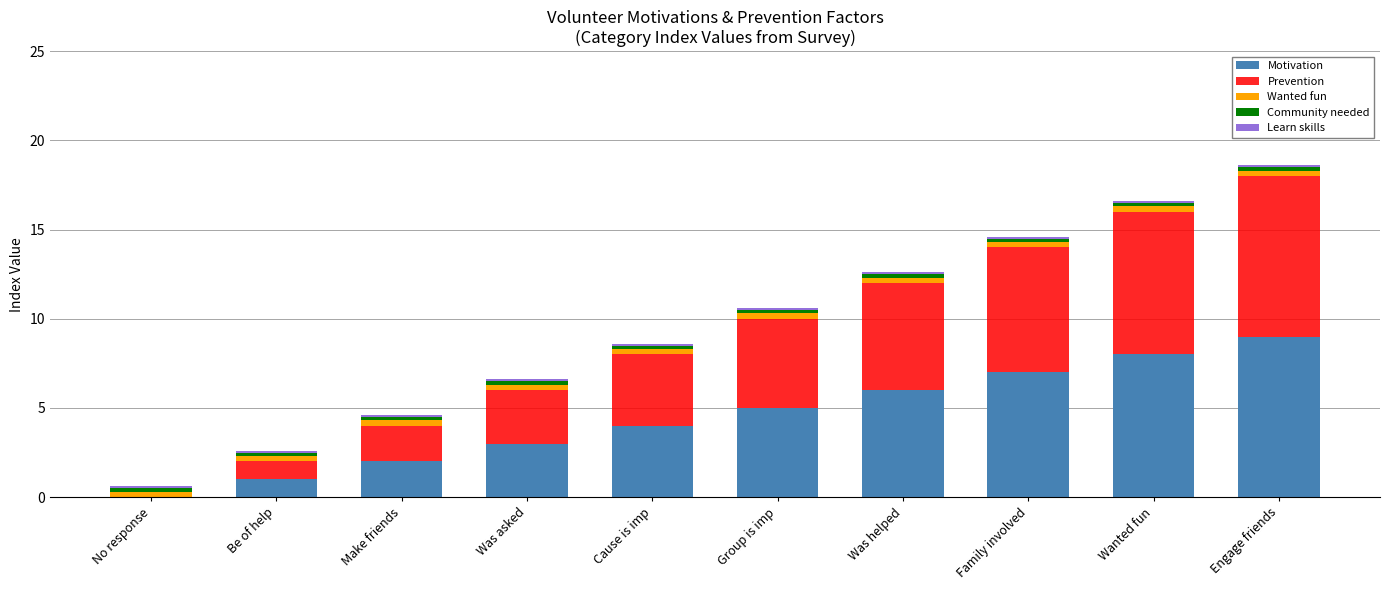

The value of Motivation at Family involved is 7.0. True or false?

True